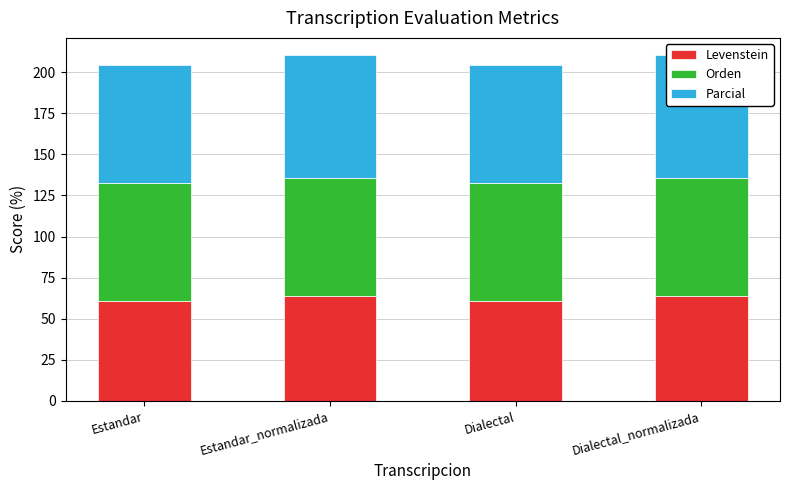

Reading left to right, list all the values displayed in this chart.

Levenstein: 60.7	64.0	60.7	64.0
Orden: 71.7	71.7	71.7	71.7
Parcial: 72.0	74.7	72.0	74.7